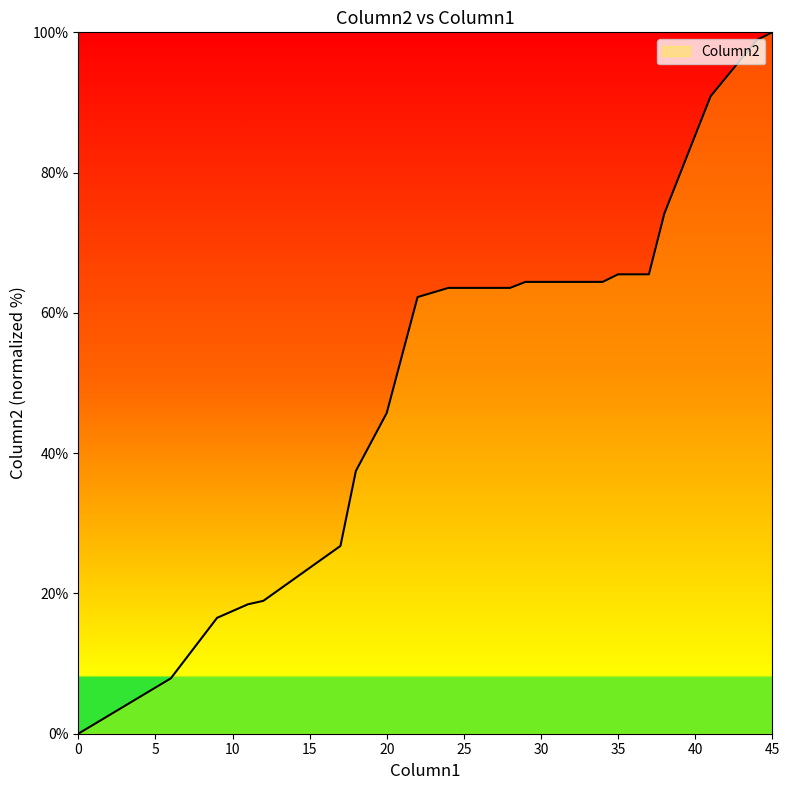

What is the maximum value shown in the chart?

100.0